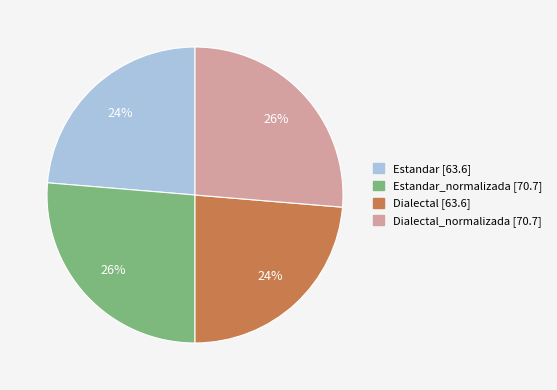

To the nearest percent, what is the average slice percentage?

25%